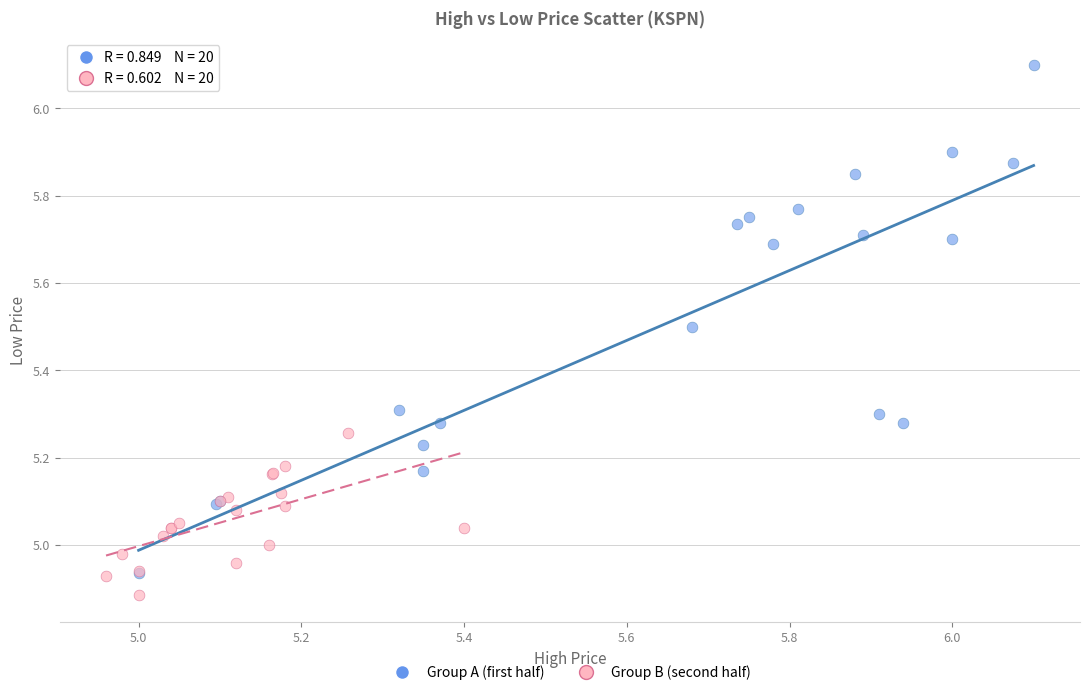

Which series reaches the maximum Y coordinate?

Group A (first half)